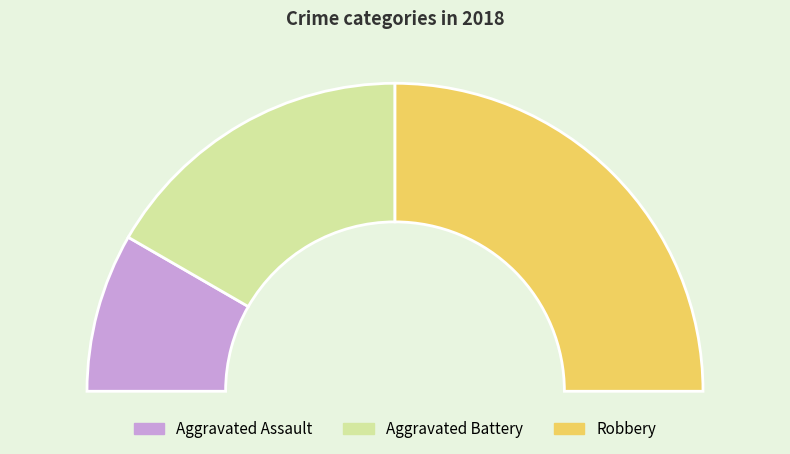

Does Aggravated Battery account for over 50% of the chart?

No